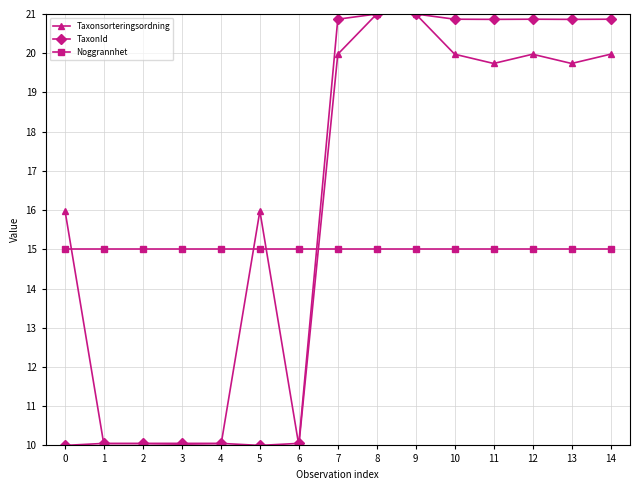

Reading left to right, transcribe all the data shown in this chart.

Taxonsorteringsordning: 16.0	10.0	10.0	10.0	10.0	16.0	10.0	20.0	21.0	21.0	20.0	19.7	20.0	19.7	20.0
TaxonId: 10.0	10.1	10.1	10.1	10.1	10.0	10.1	20.9	21.0	21.0	20.9	20.9	20.9	20.9	20.9
Noggrannhet: 15.0	15.0	15.0	15.0	15.0	15.0	15.0	15.0	15.0	15.0	15.0	15.0	15.0	15.0	15.0